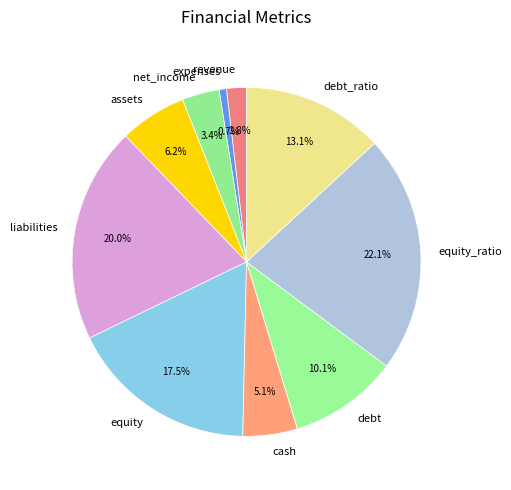

Combined, what portion of the pie is equity_ratio and debt_ratio?

35.2%